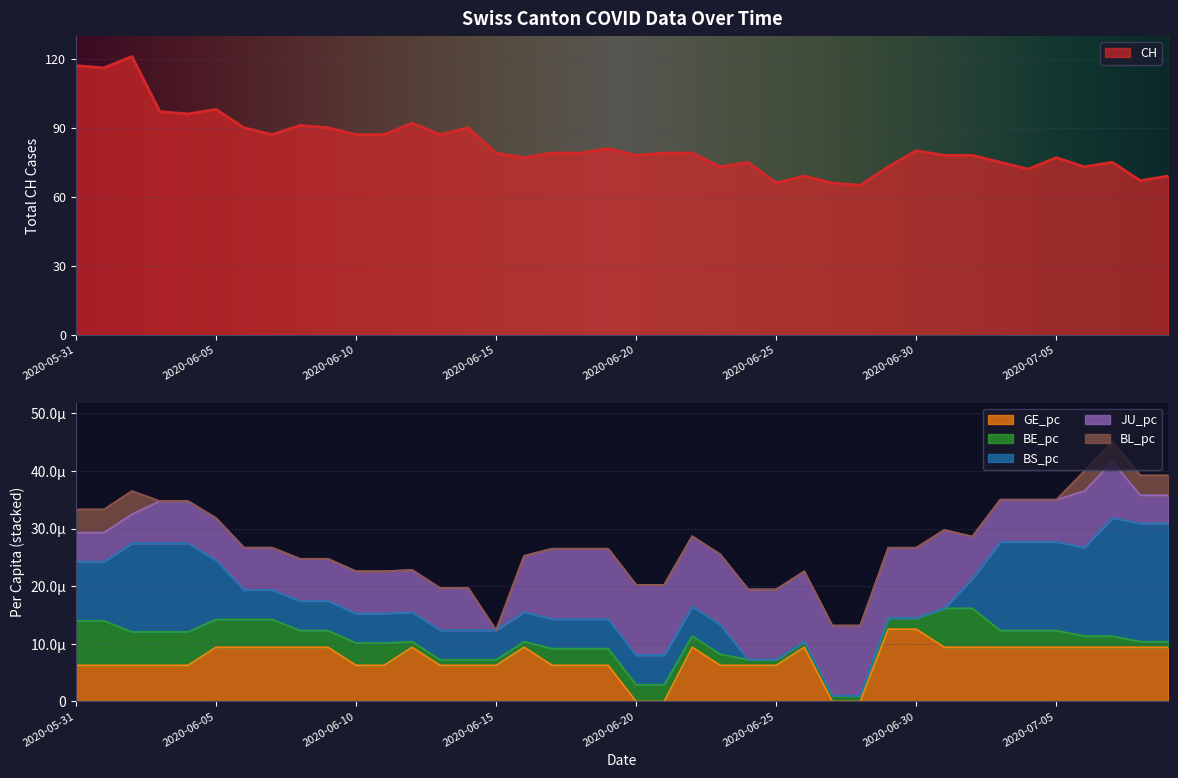

At how many categories does at least one series exceed 65?

39